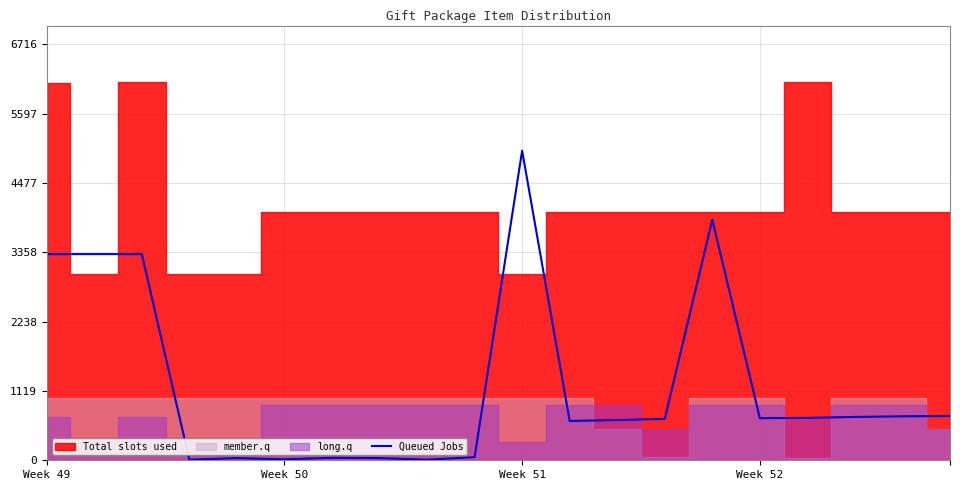

Read the value at Week 51, to the nearest 100.

5000